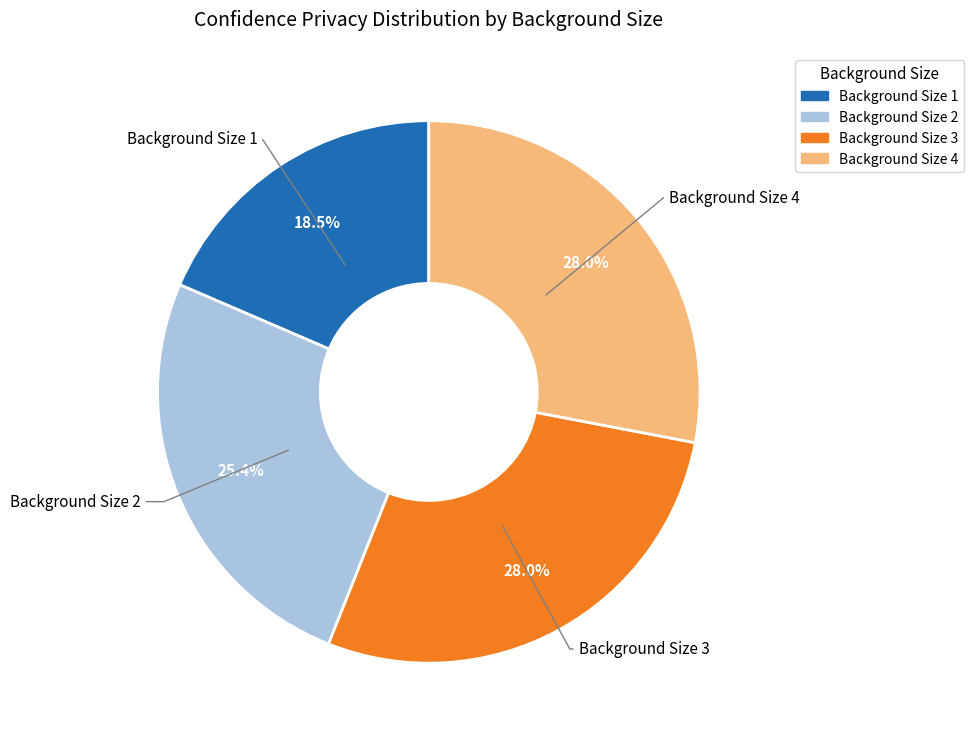

Which category has the smallest portion of the pie?

Background Size 1